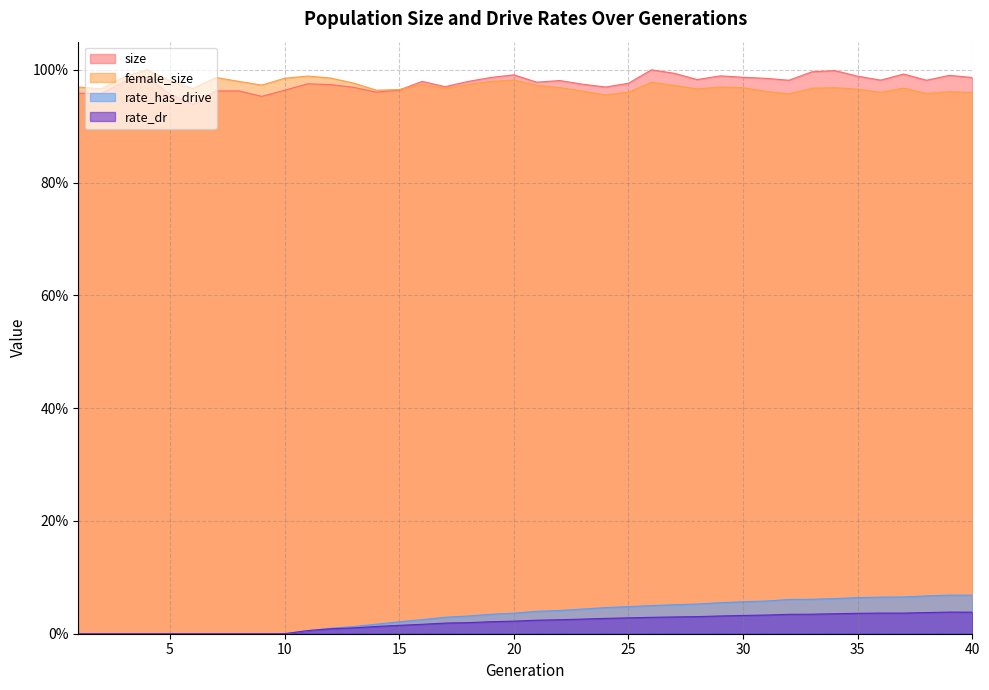

Between 24 and 23, which is larger?

23